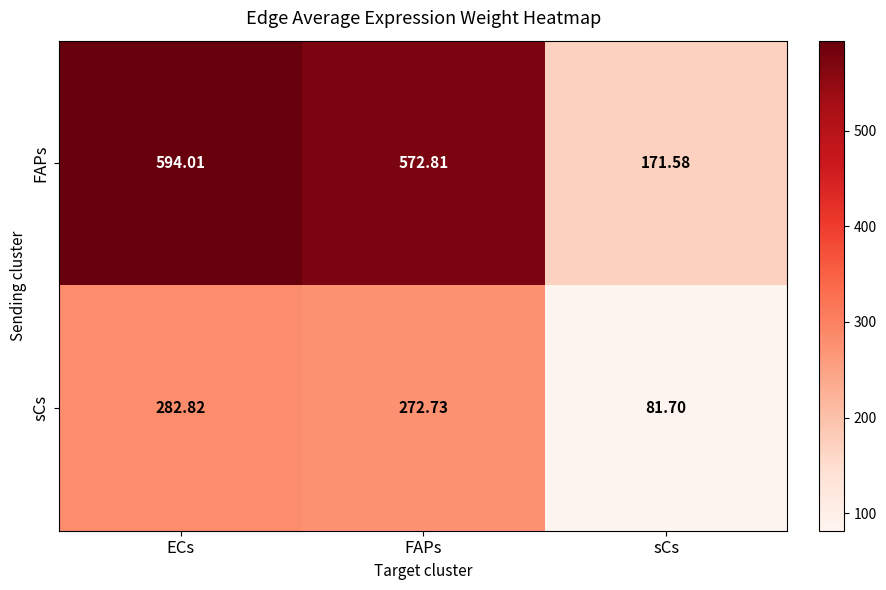

Between ECs and sCs, which series saw the biggest shift?

FAPs